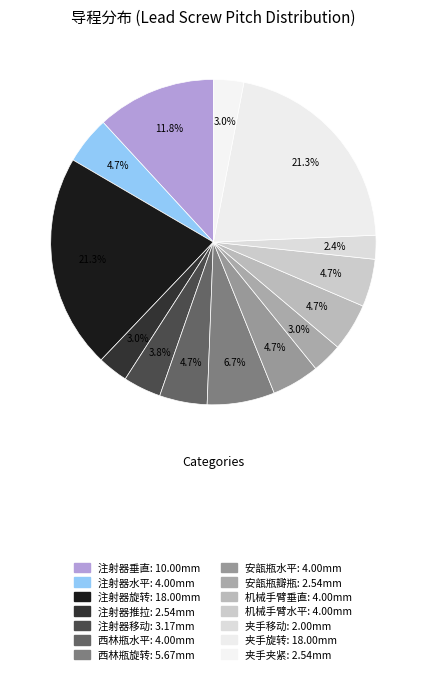

To the nearest percent, what is the difference between the largest and smallest slice percentages?

19%